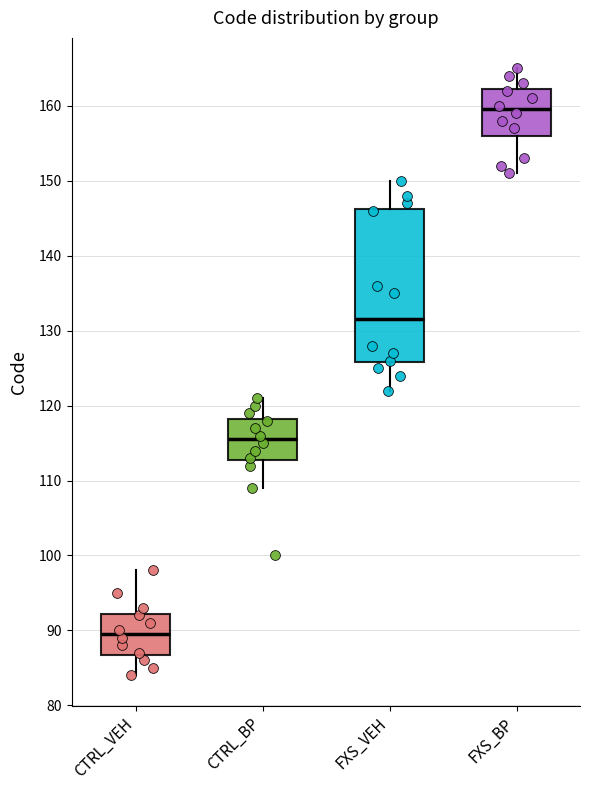

Where is the lower edge of the box for FXS_BP on the y-axis? The values are not printed on the chart, so give them approximately, as read against the axis.

156